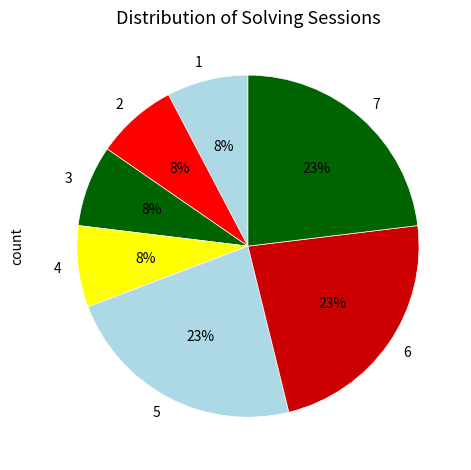

How many slices are in this pie chart?

7